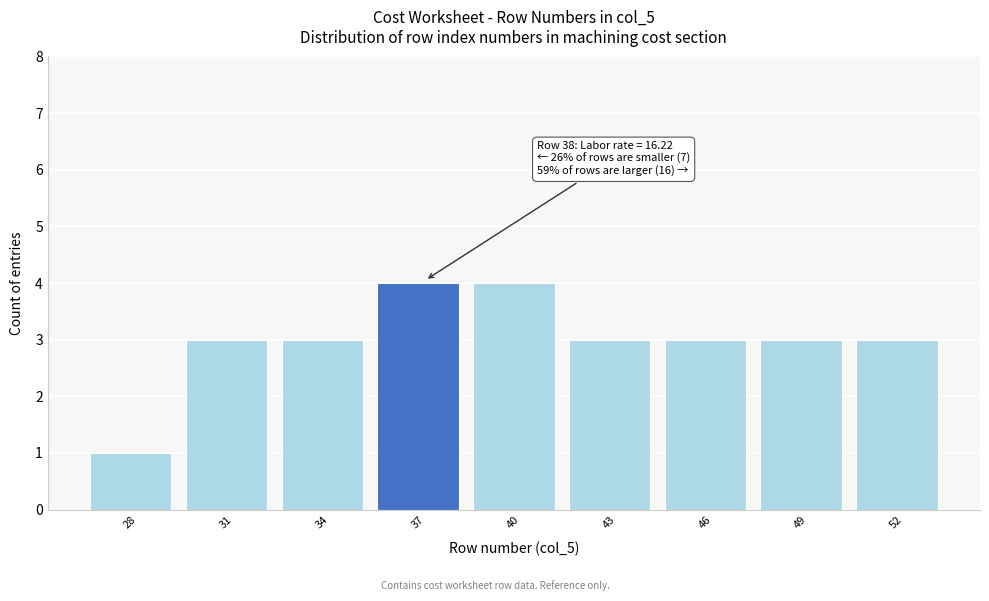

Reading left to right, list all the values displayed in this chart.

28=1	31=3	34=3	37=4	40=4	43=3	46=3	49=3	52=3